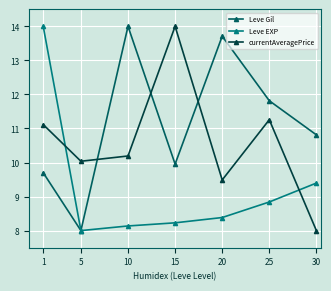

At which label does Leve Gil first exceed 10?

10